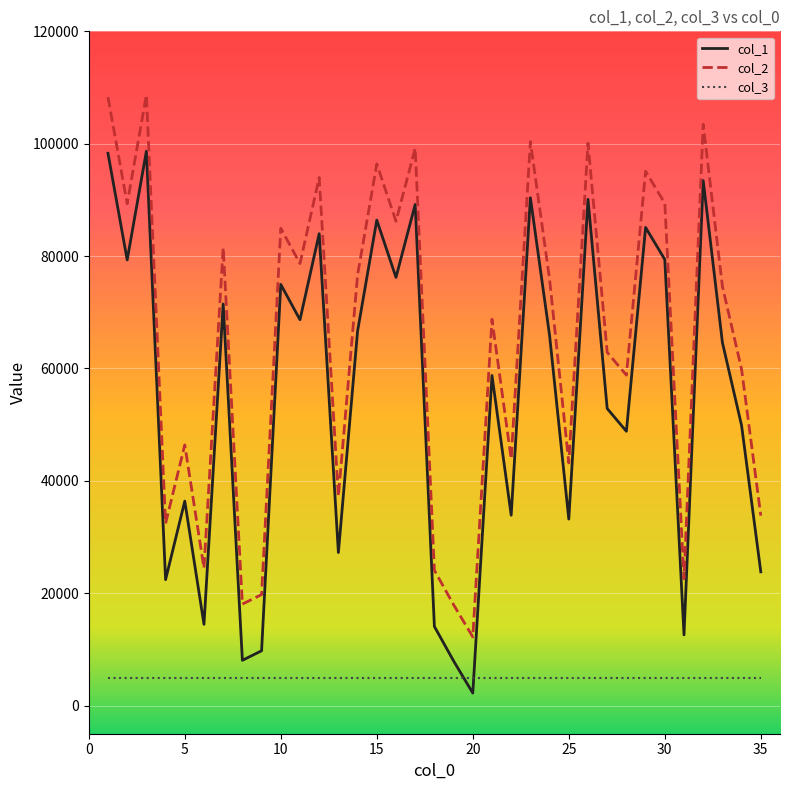

At how many categories does at least one series exceed 39540?

25